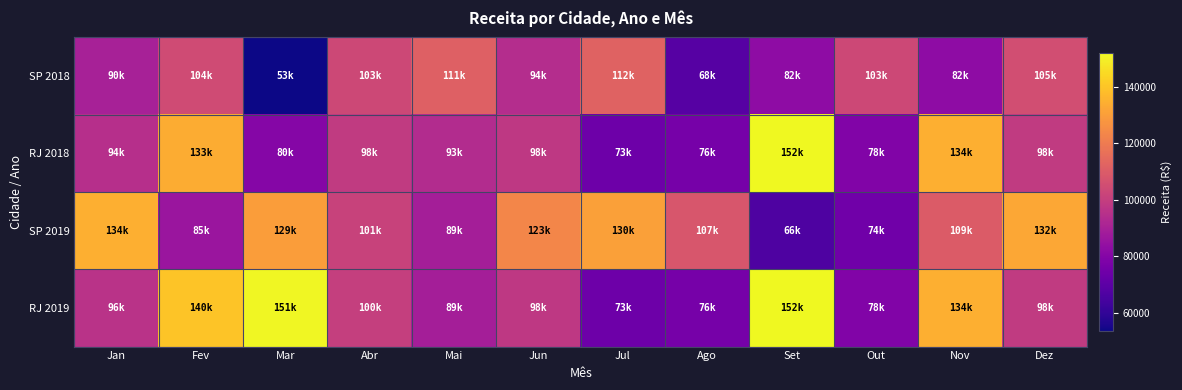

Between Abr and Jul, which series saw the biggest shift?

SP 2019